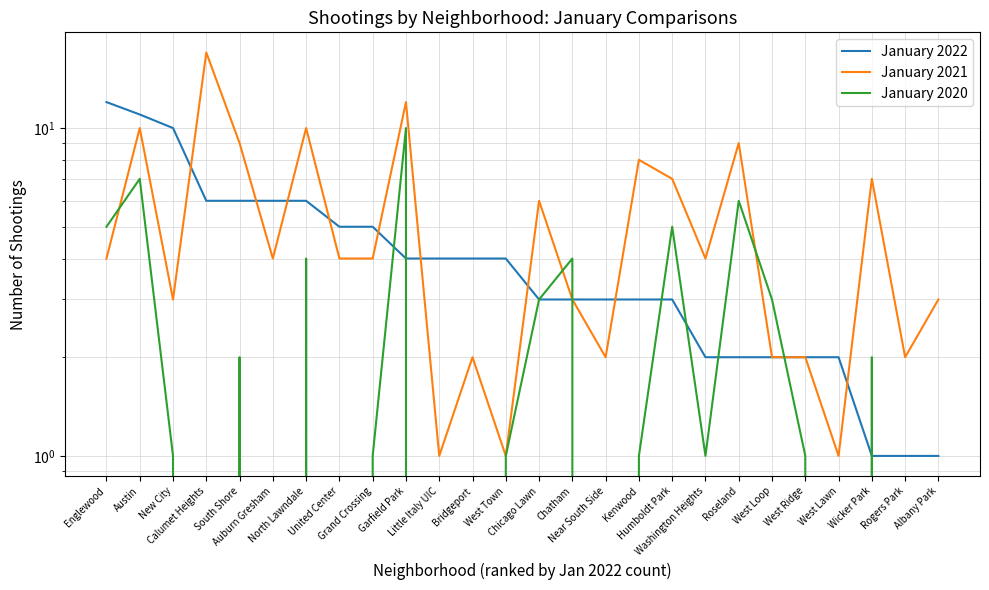

What is the label of the 1st point from the right?

Albany Park